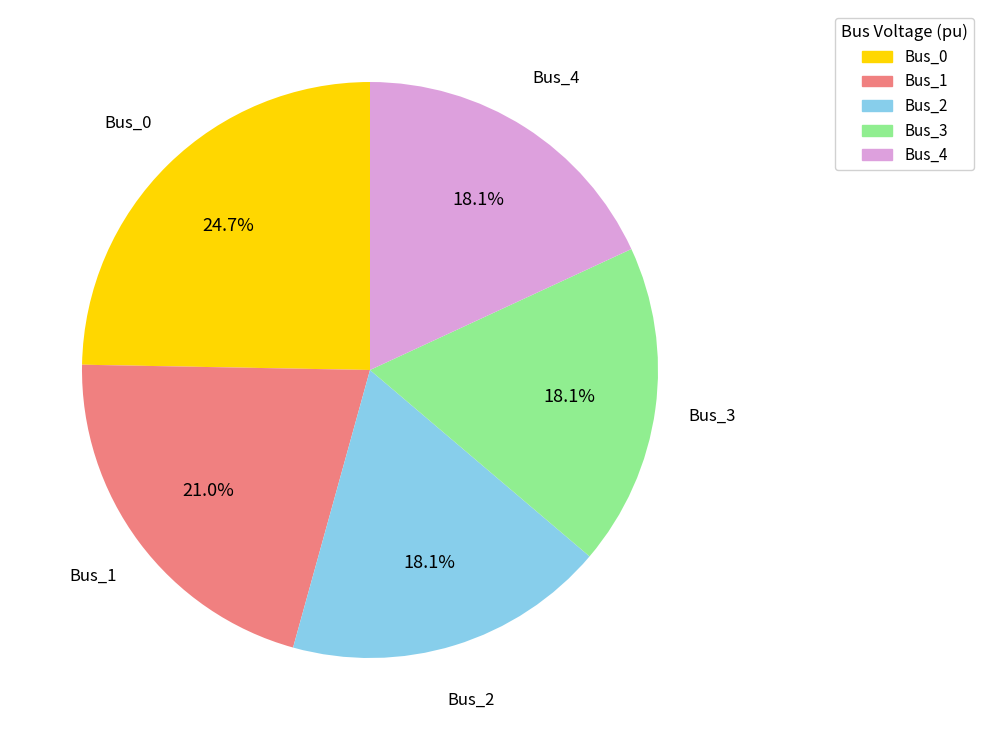

Which slice is the largest?

Bus_0